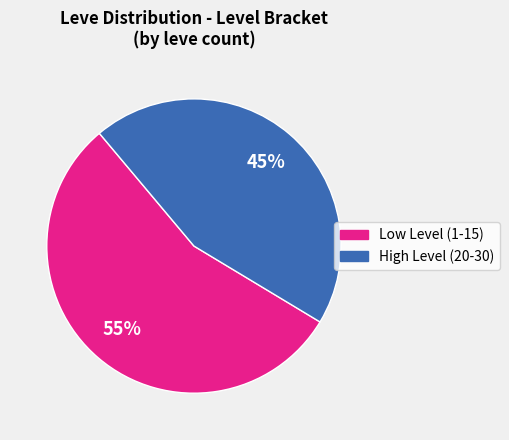

Is there a majority slice in this chart?

Yes